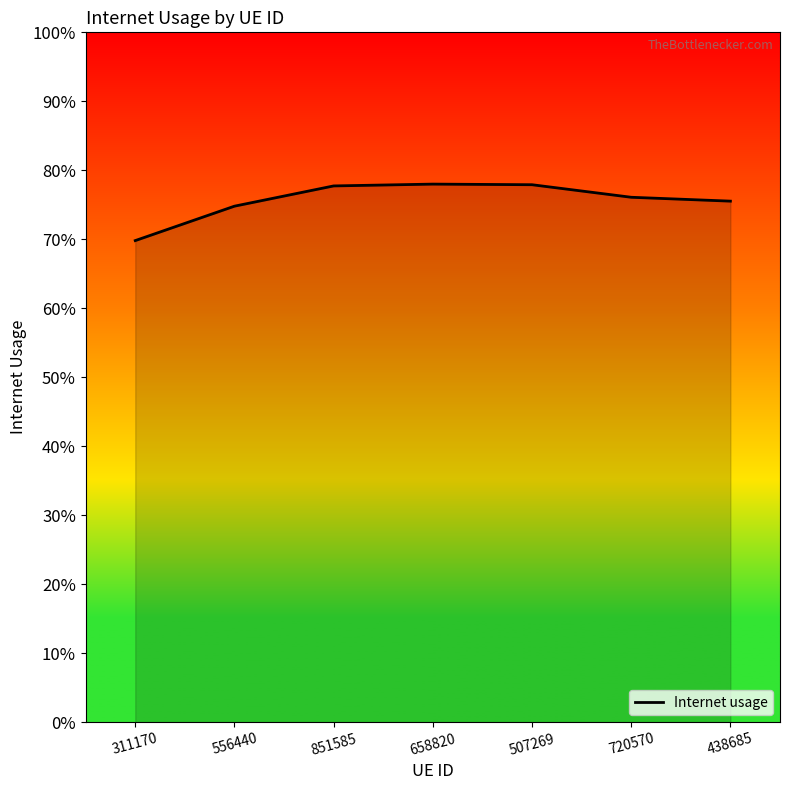

What is the value of the 5th point from the left?

0.8